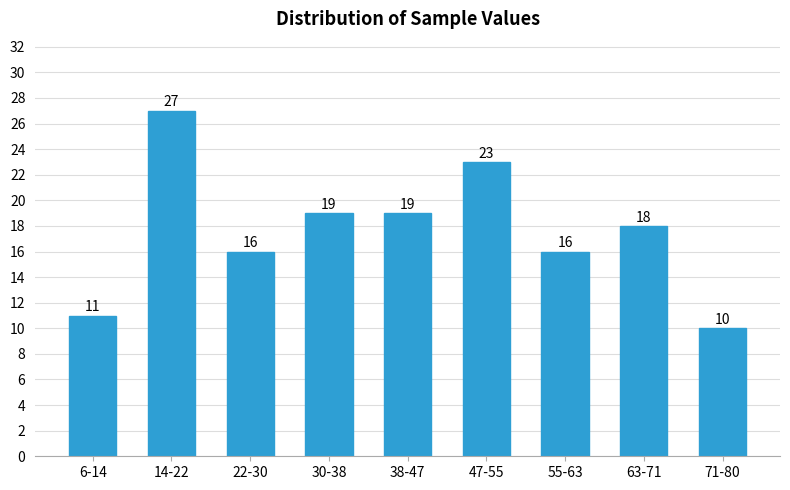

Reading right to left, extract all data points from this chart.

71-80=10	63-71=18	55-63=16	47-55=23	38-47=19	30-38=19	22-30=16	14-22=27	6-14=11